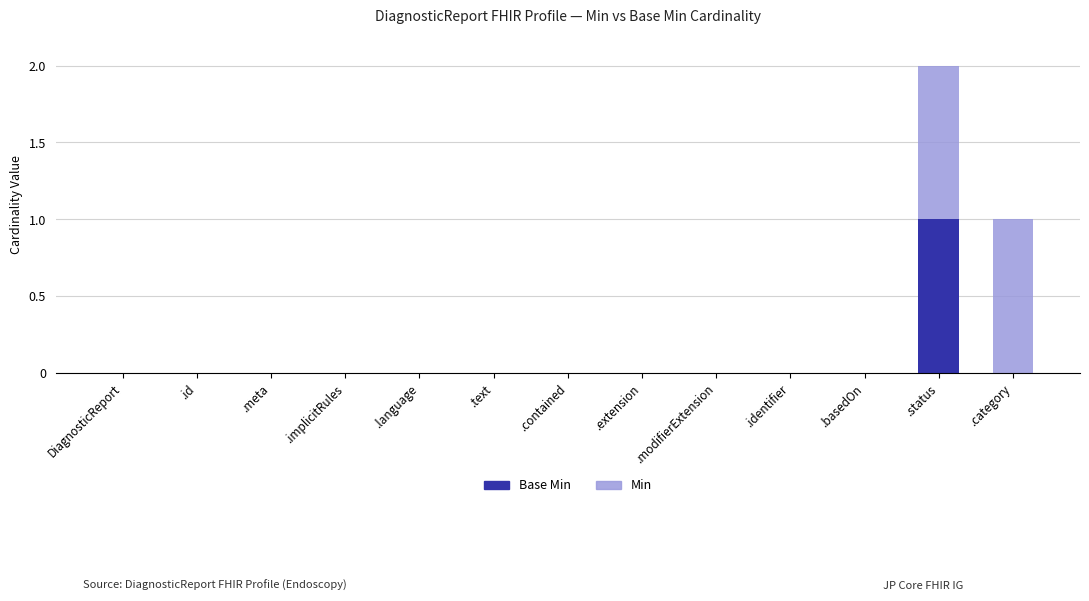

Does the chart contain stacked bars?

Yes